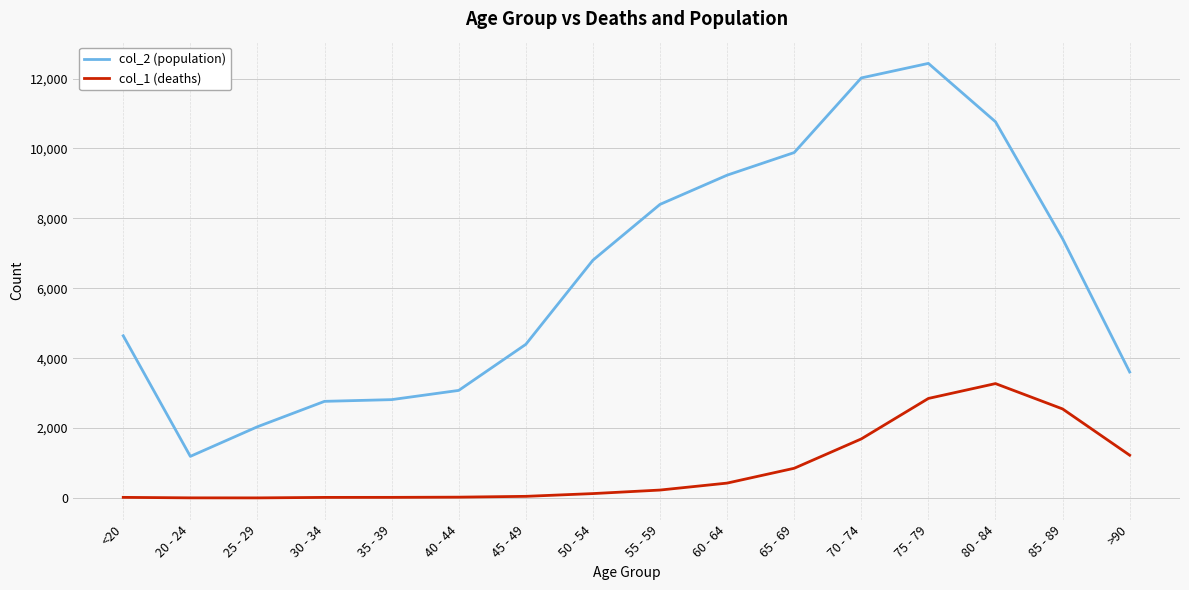

At which label does col_2 (population) reach its peak?

75 - 79